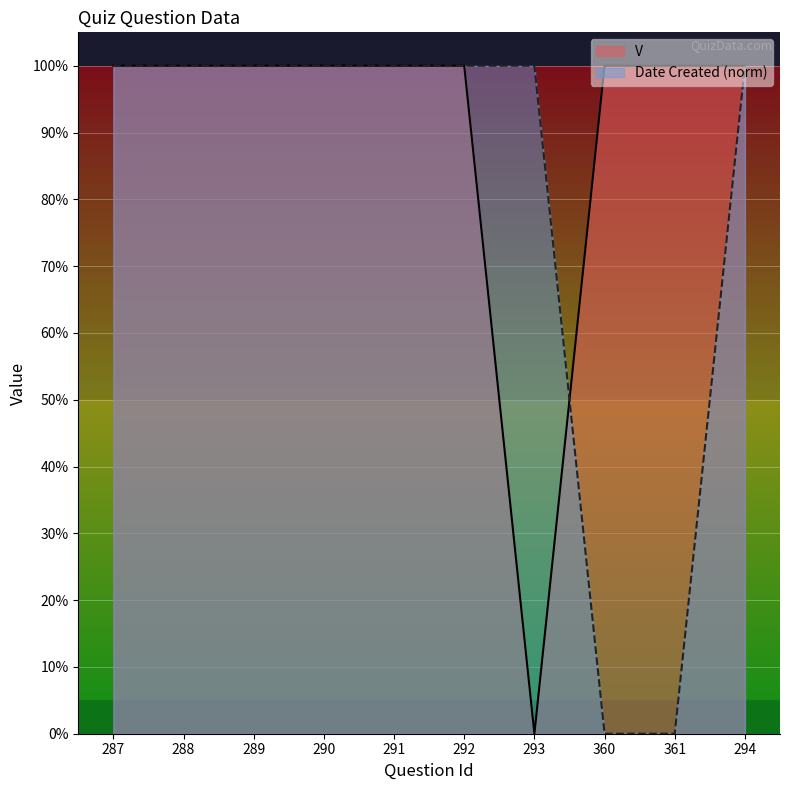

Is the value of Date Created at 287 greater than the value of V at 288?

No